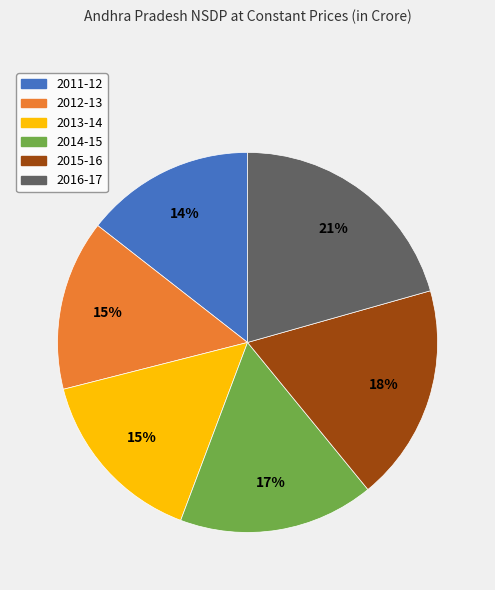

Which has a higher value, 2011-12 or 2015-16?

2015-16